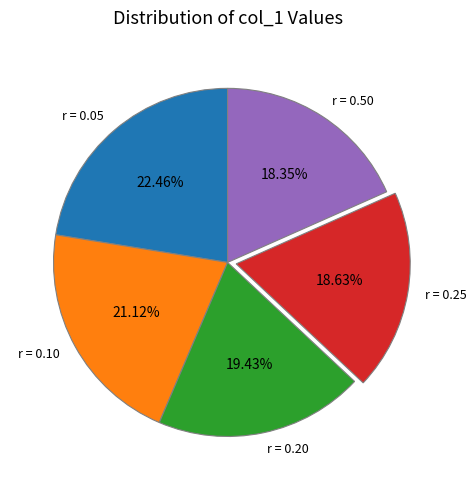

How many segments does this pie chart have?

5